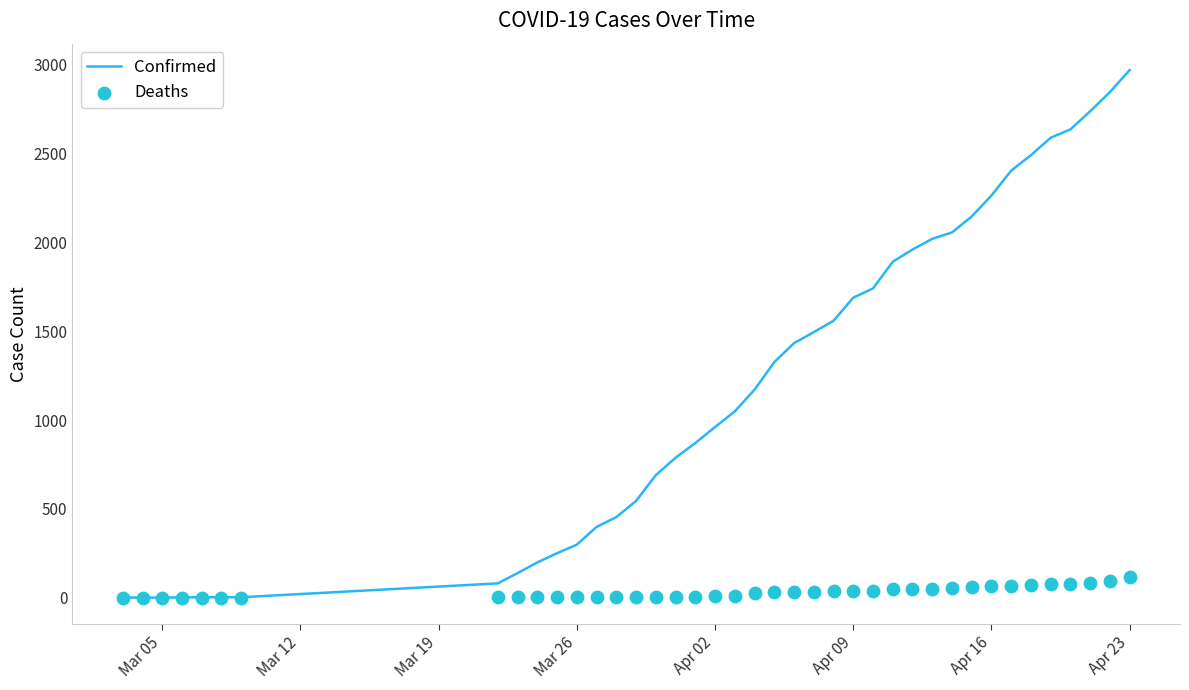

The value of Confirmed at Apr 16 is 1449. True or false?

False